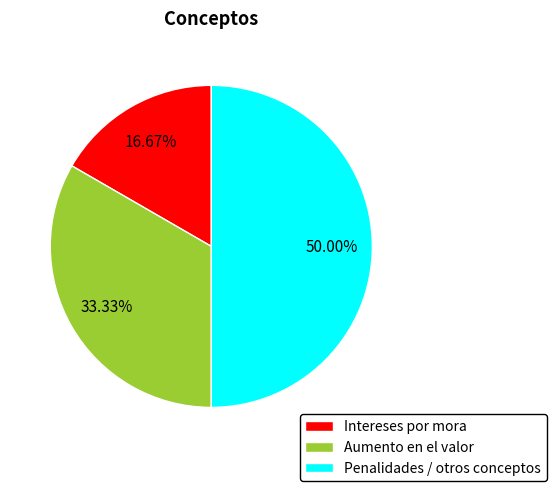

How many slices are in this pie chart?

3